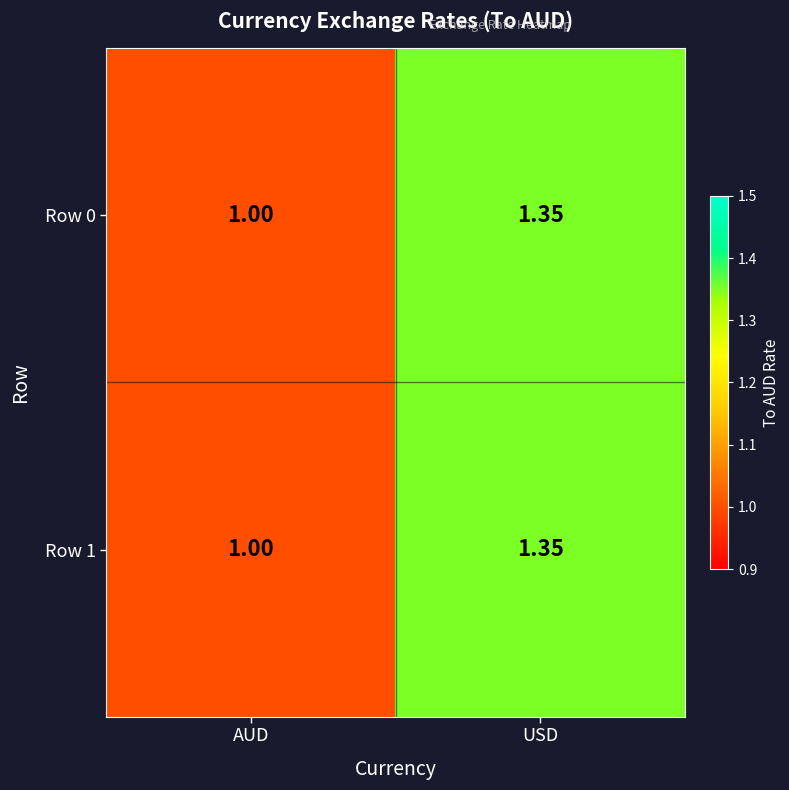

List the labels in order of Row 0 value, smallest first.

AUD, USD